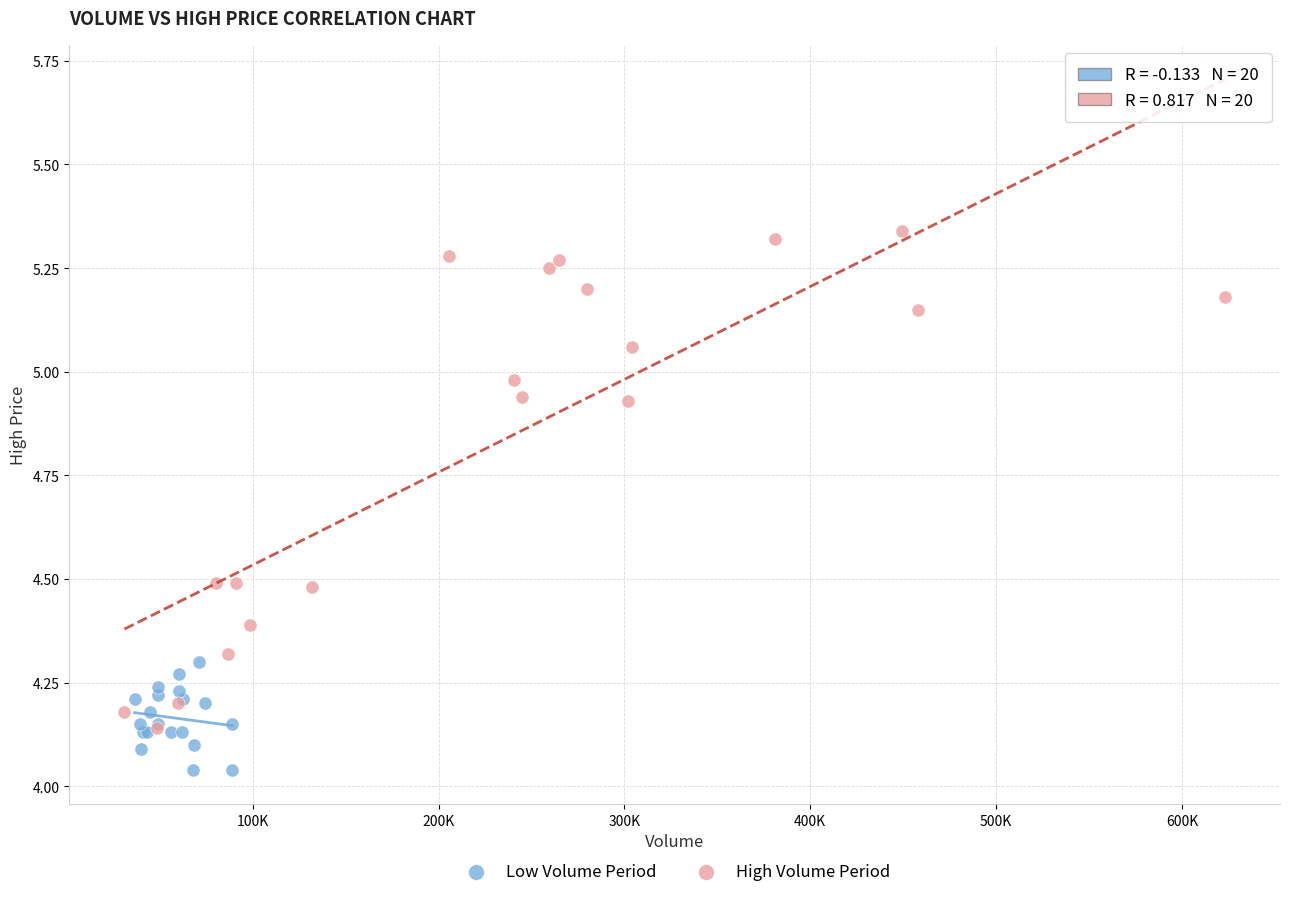

Which series contains the lowest Y value?

Low Volume Period